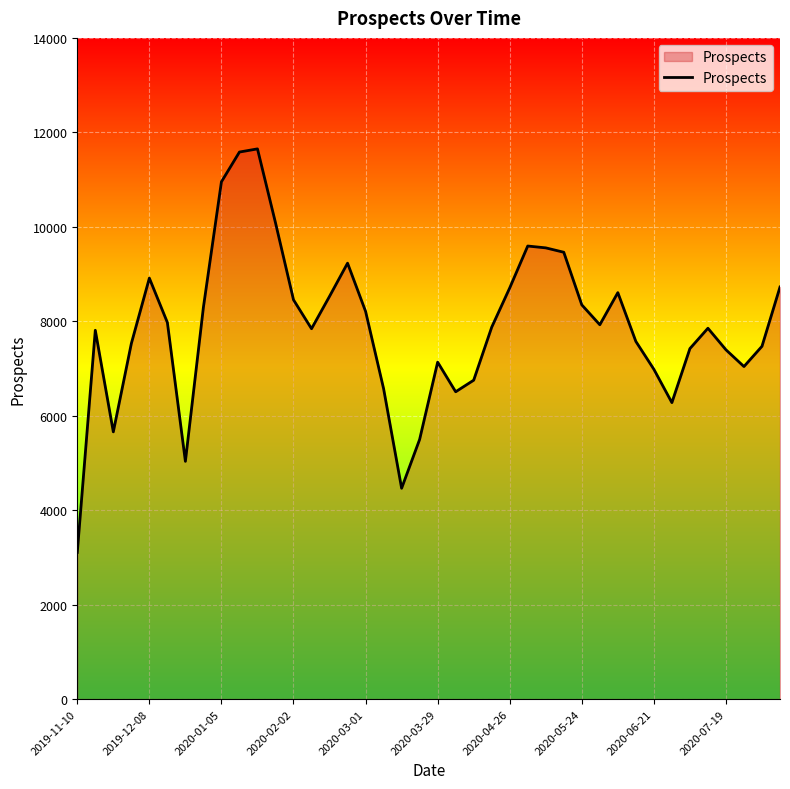

How many lines are shown in the chart?

1